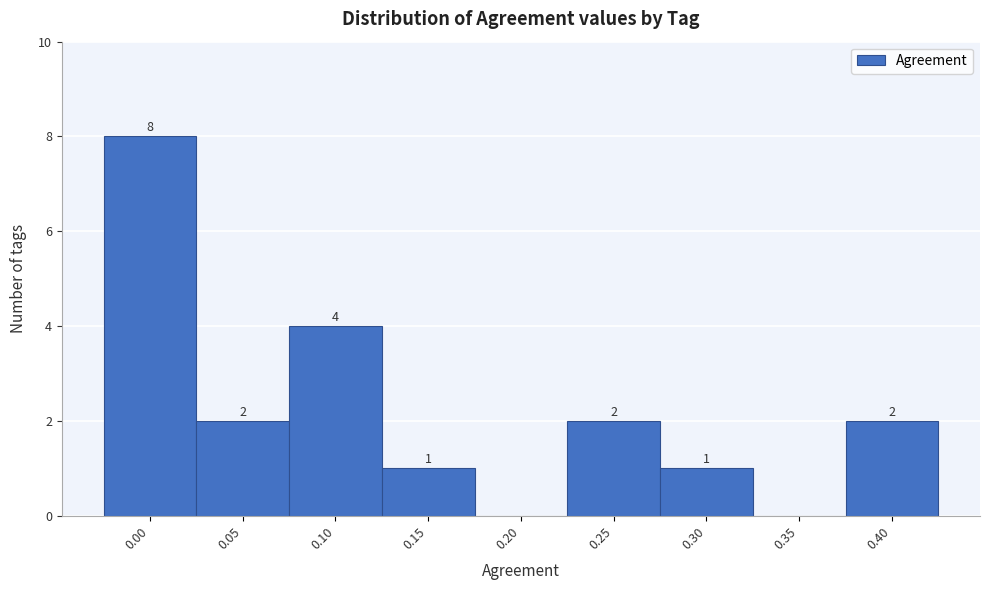

Reading left to right, list all the values displayed in this chart.

0.00=8	0.05=2	0.10=4	0.15=1	0.20=0	0.25=2	0.30=1	0.35=0	0.40=2